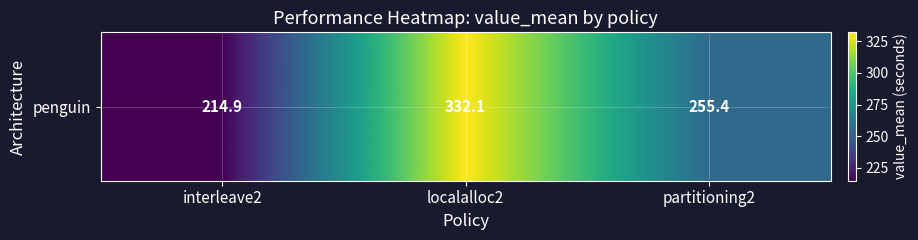

The chart shows a value of 332.1 at localalloc2. True or false?

True